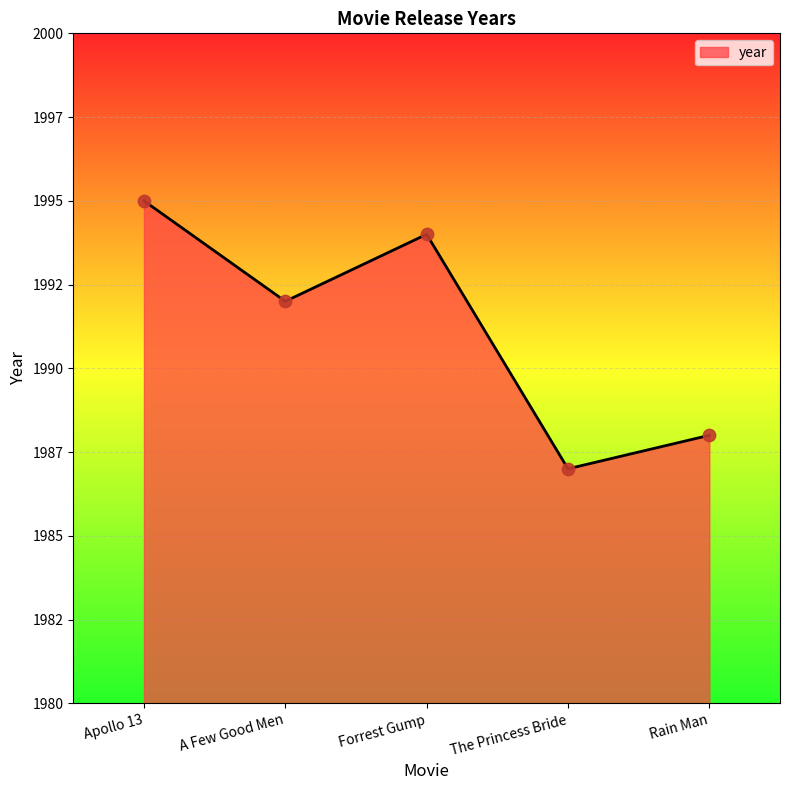

Is this an area chart (filled region under the line)?

Yes